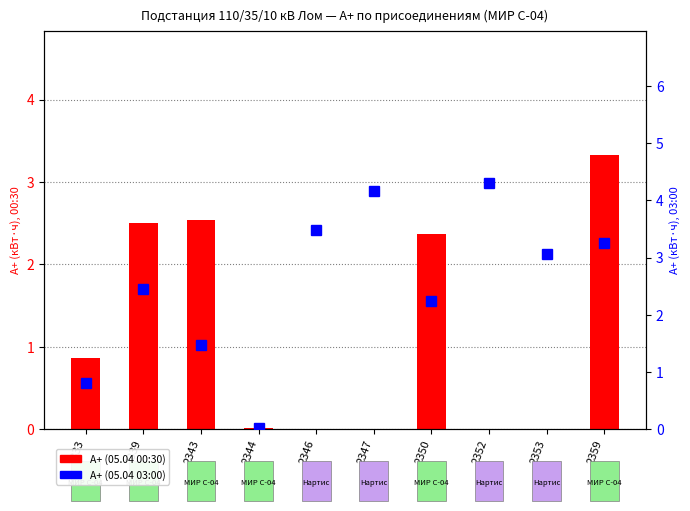

The value of А+ (05.04 03:00) at 2346 is 1.9. True or false?

False